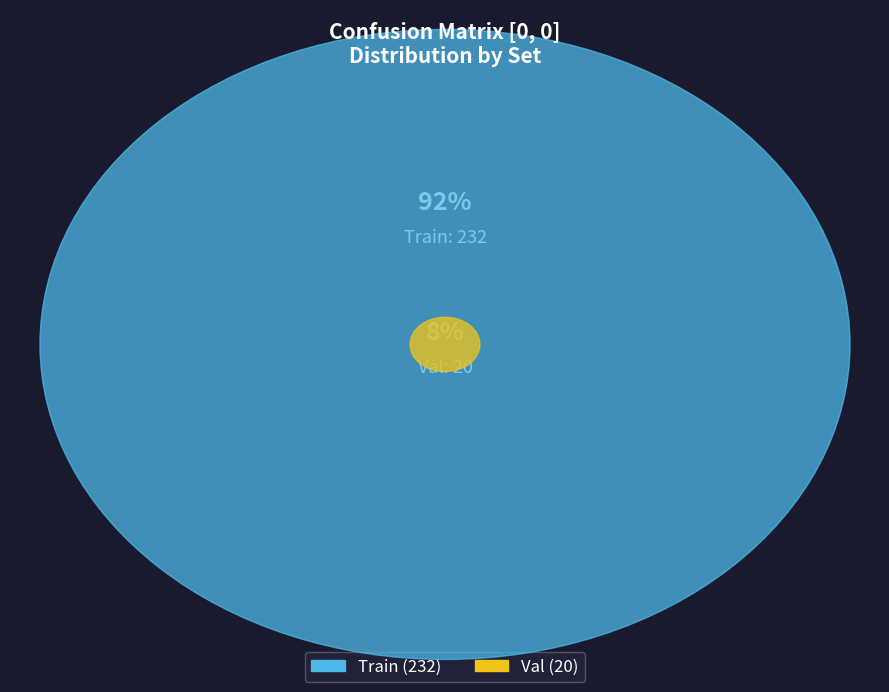

To the nearest percent, what is the average slice percentage?

50%